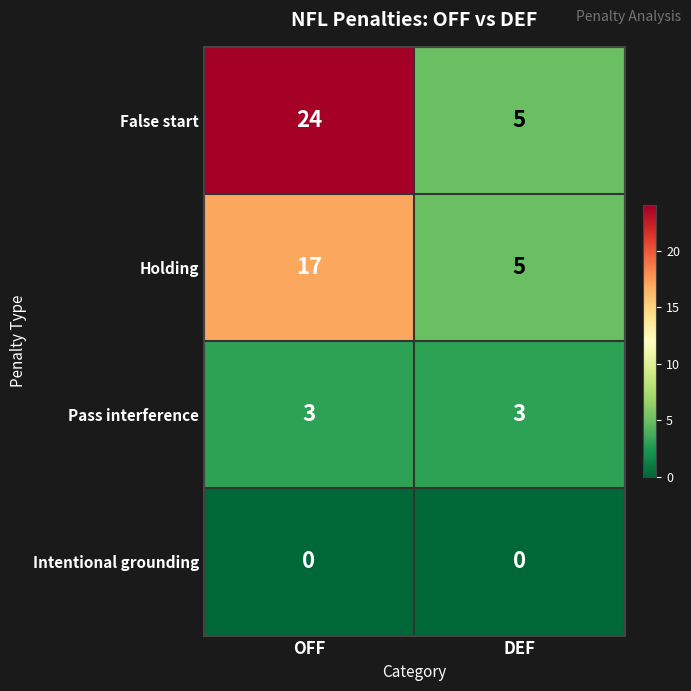

What is the sum of the Pass interference values at DEF and OFF?

6